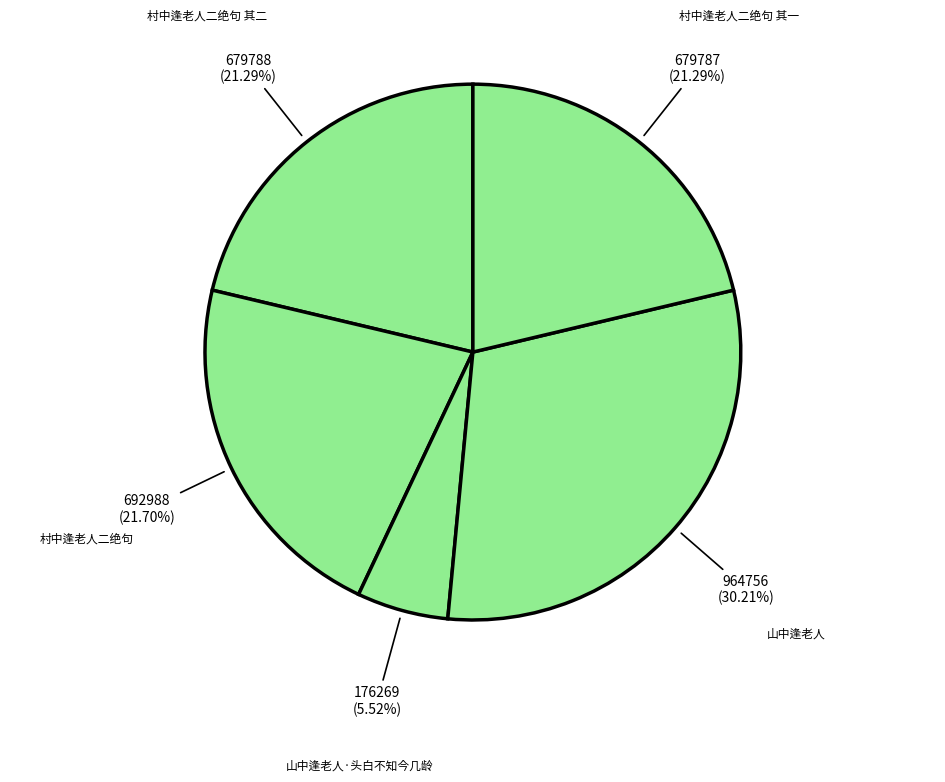

Count the number of slices in the pie.

5